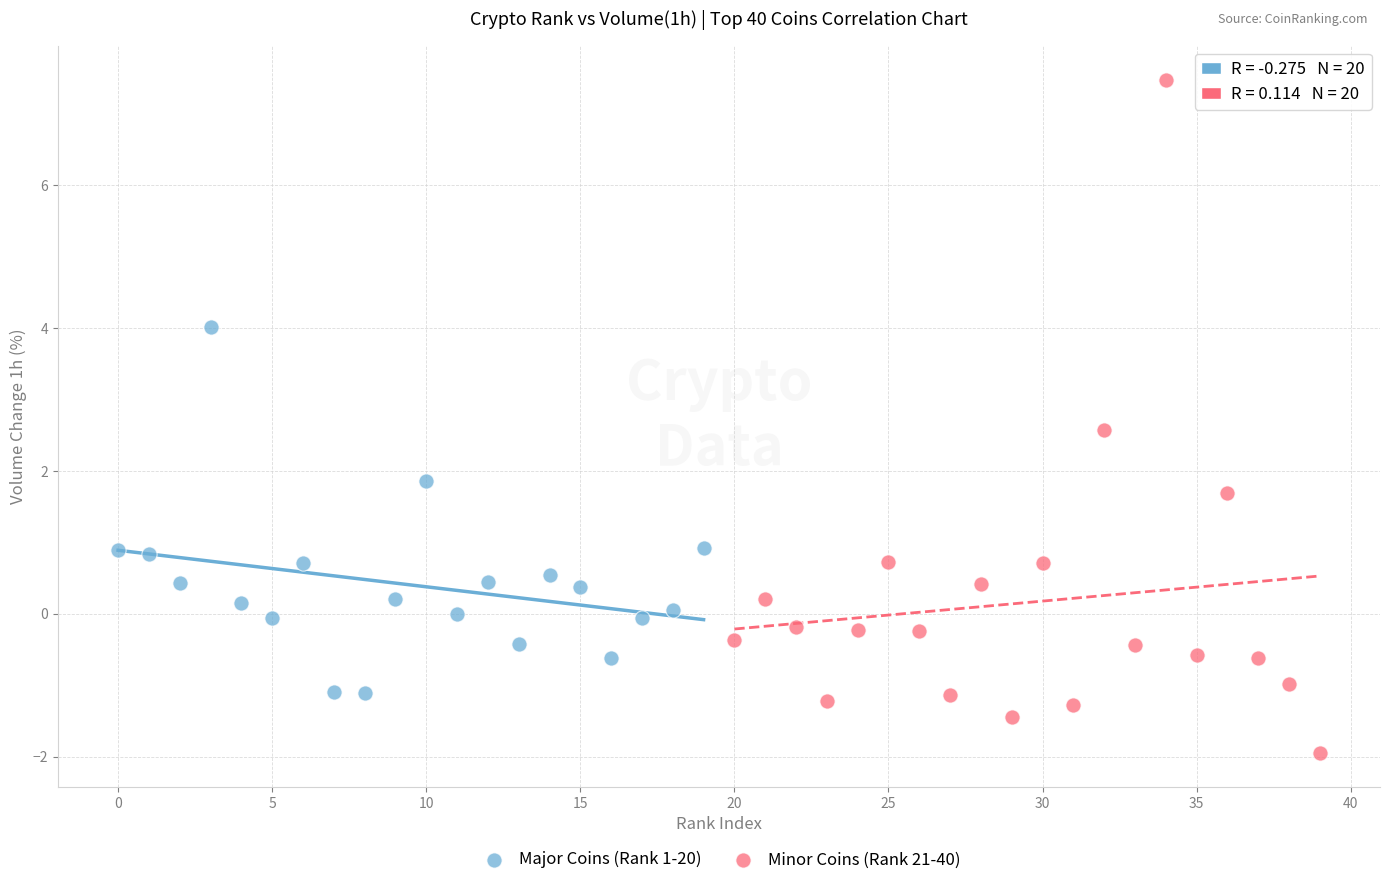

Which series contains the highest Y value?

Minor Coins (Rank 21-40)